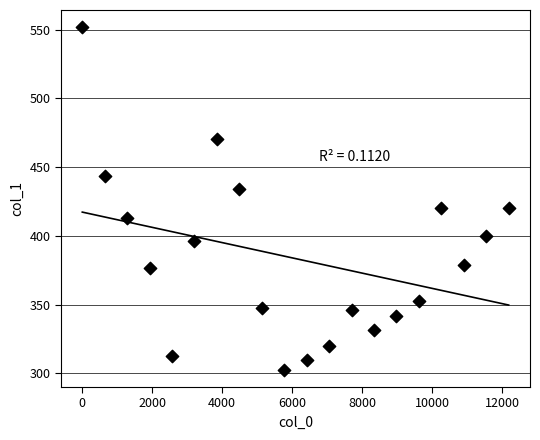

What is the range of Y values (max minus min)?

249.2